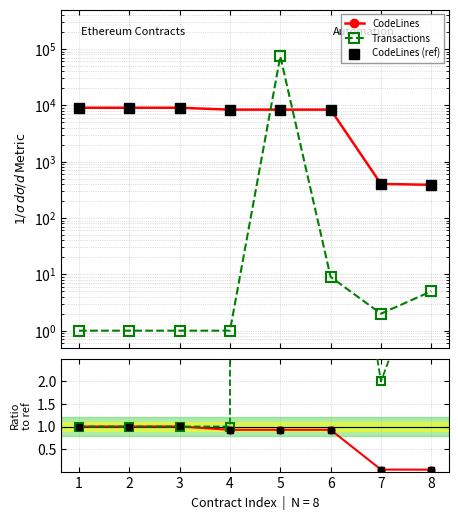

Which series ends up on top after the final intersection of Transactions ratio and CodeLines ratio?

Transactions ratio